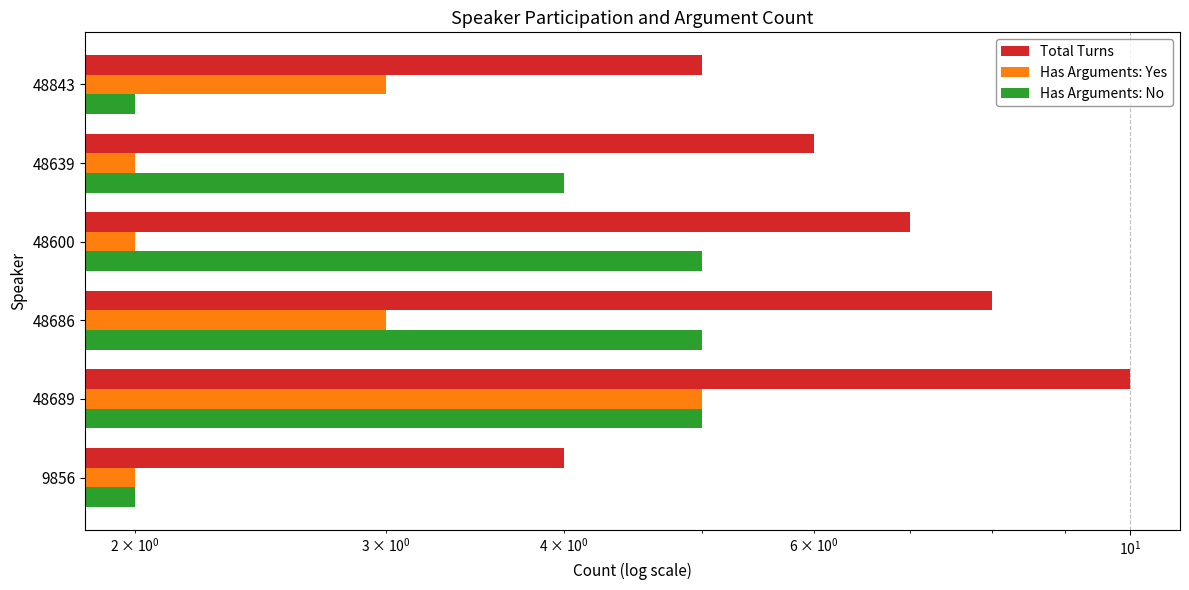

Which series has the widest spread of values?

Total Turns